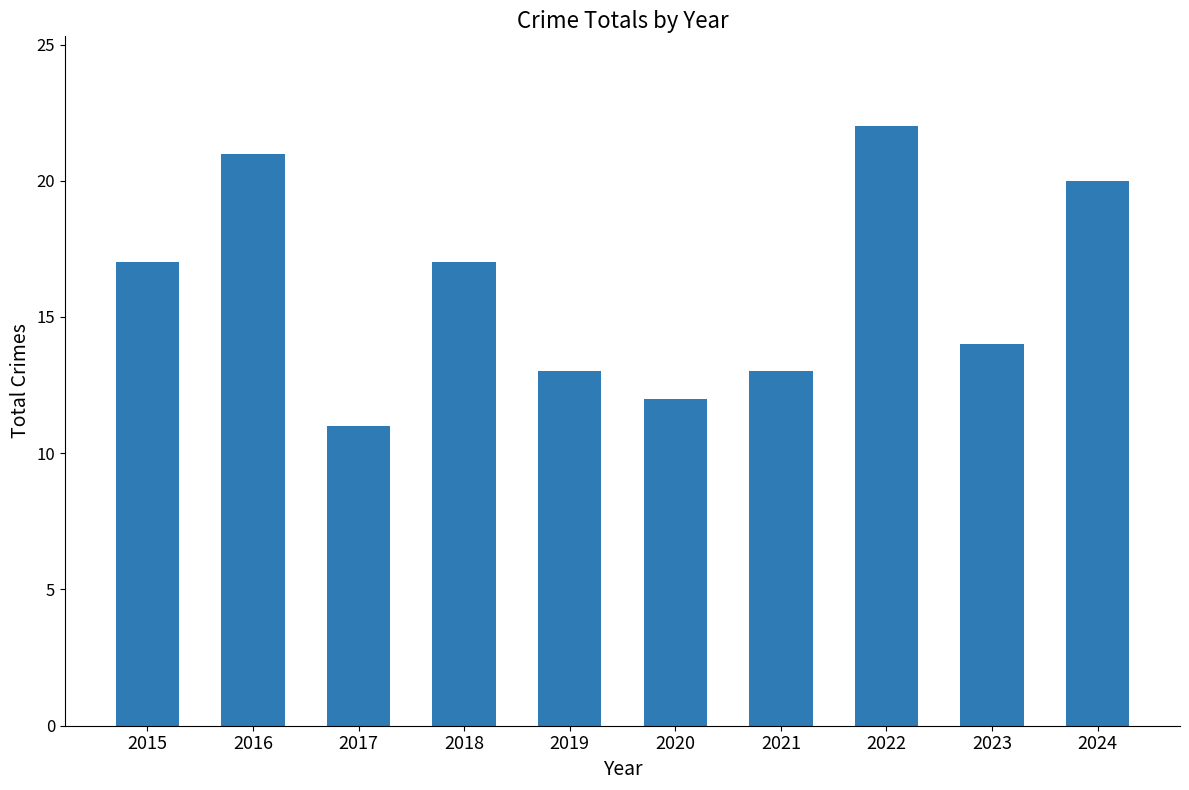

Reading right to left, transcribe all the data shown in this chart.

20	14	22	13	12	13	17	11	21	17